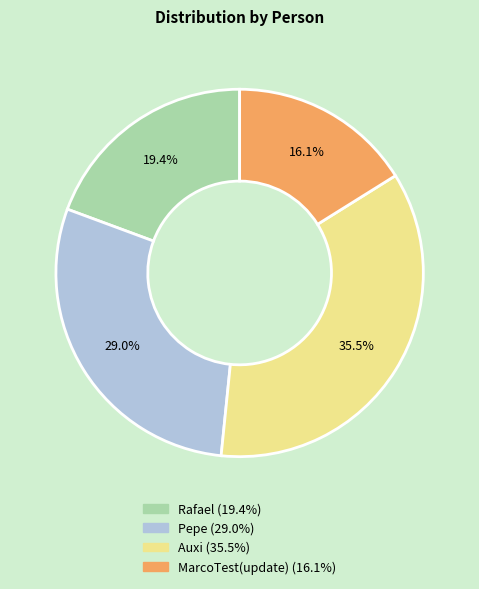

Which category has the smallest portion of the pie?

MarcoTest(update)